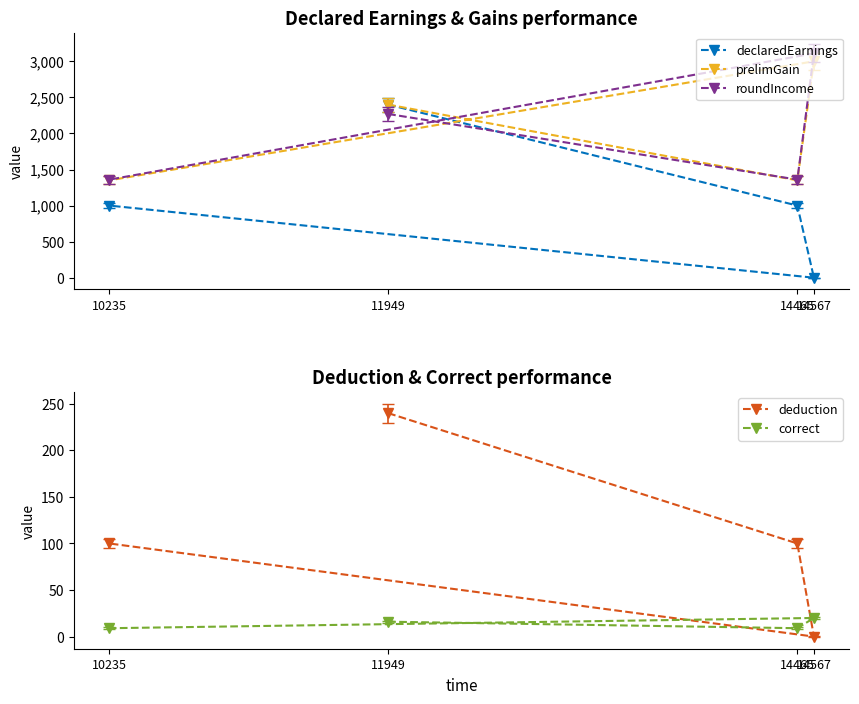

Reading right to left, list all the values displayed in this chart.

declaredEarnings: 14567=0	14465=1000	11949=2400	10235=1000
prelimGain: 14567=3000	14465=1350	11949=2400	10235=1350
roundIncome: 14567=3110	14465=1360	11949=2270	10235=1360
deduction: 14567=0	14465=100	11949=240	10235=100
correct: 14567=20	14465=9	11949=16	10235=9